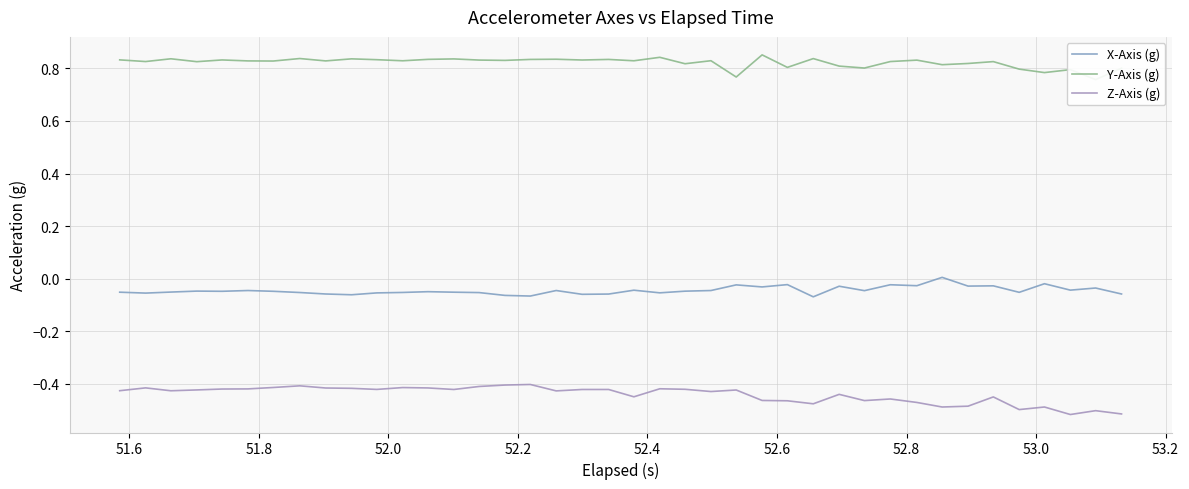

What is the difference between the second highest and minimum values in the Y-Axis (g) series?

0.1